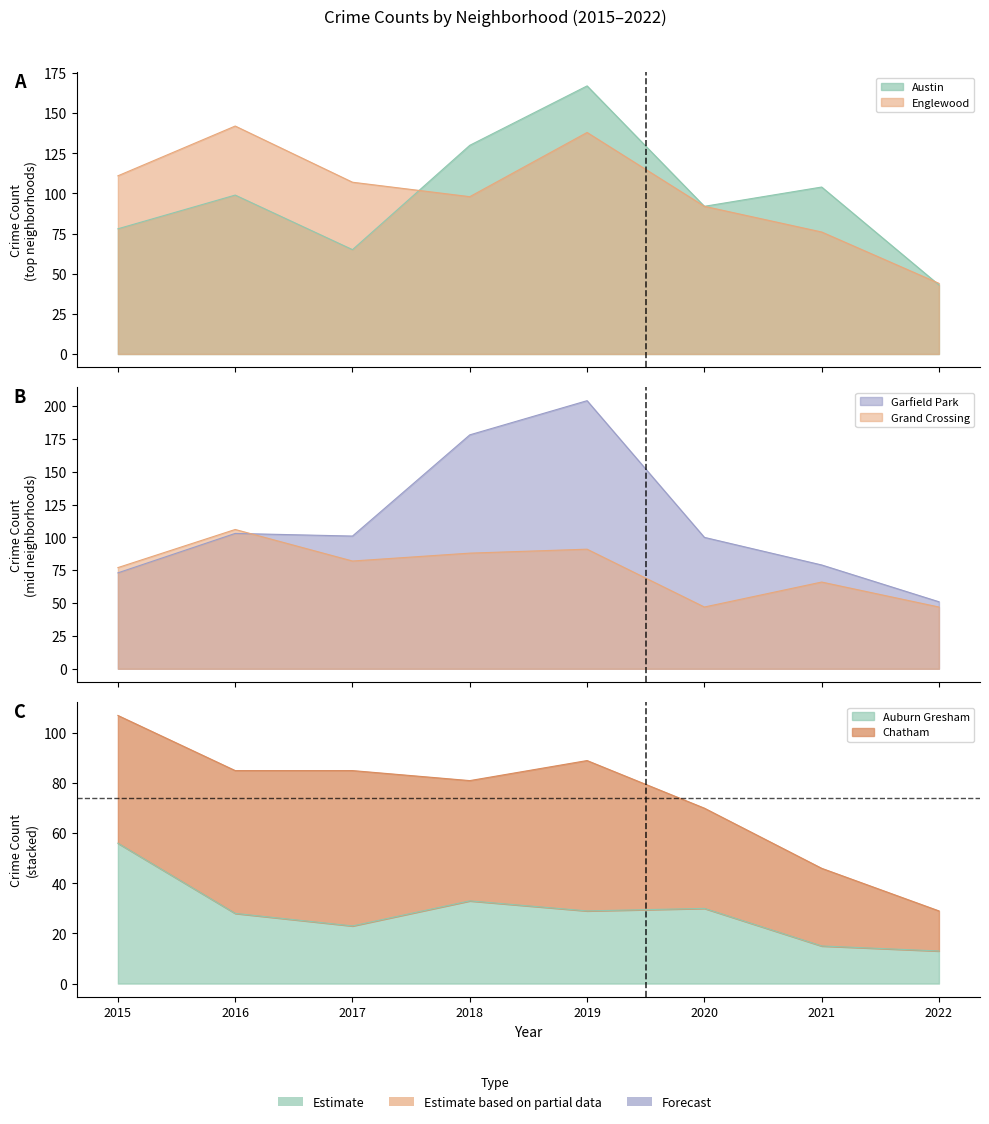

What is the difference between the Grand Crossing values at 2016 and 2018?

18